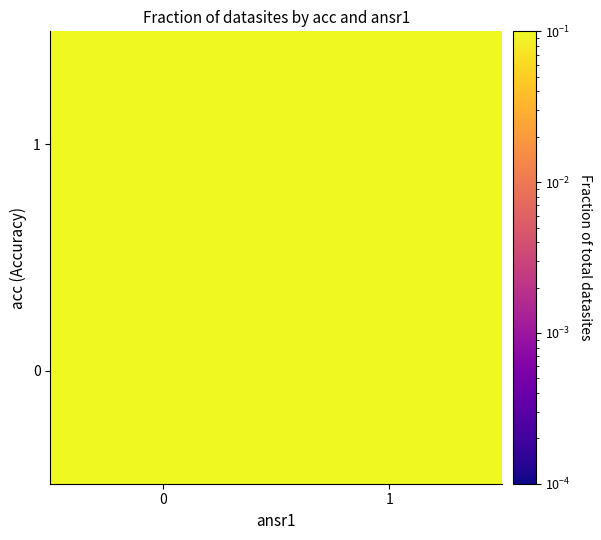

Reading left to right, transcribe all the data shown in this chart.

0: 0=0.2	1=0.1
1: 0=0.4	1=0.3